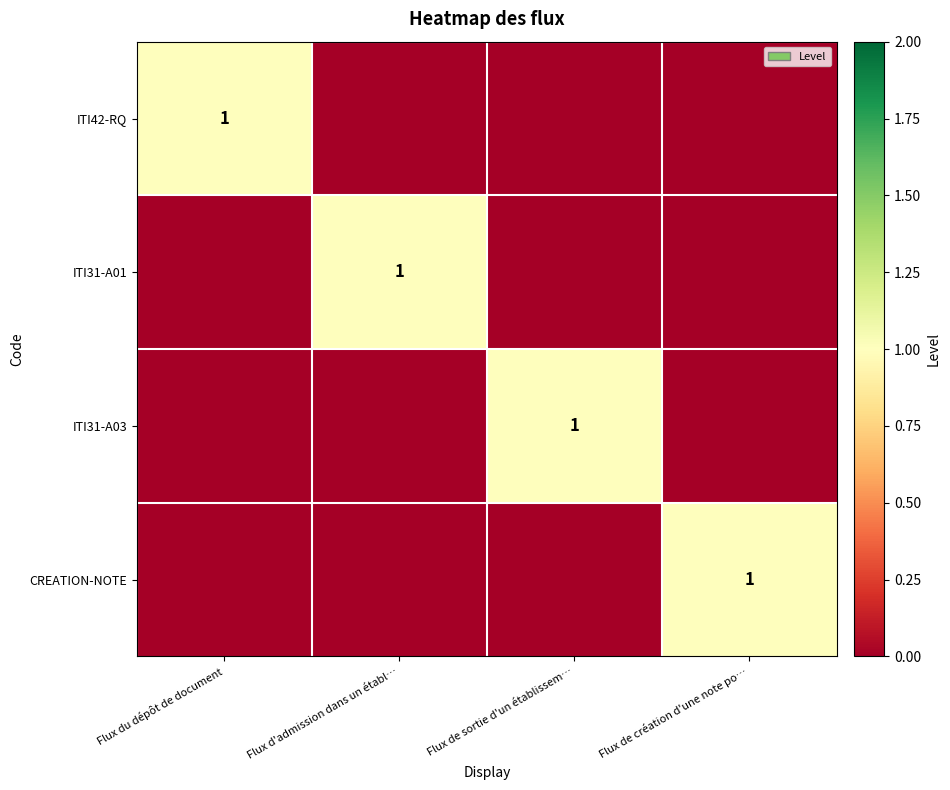

Which has a higher value, Flux d'admission dans un établ… or Flux de création d'une note po…?

Flux d'admission dans un établ…